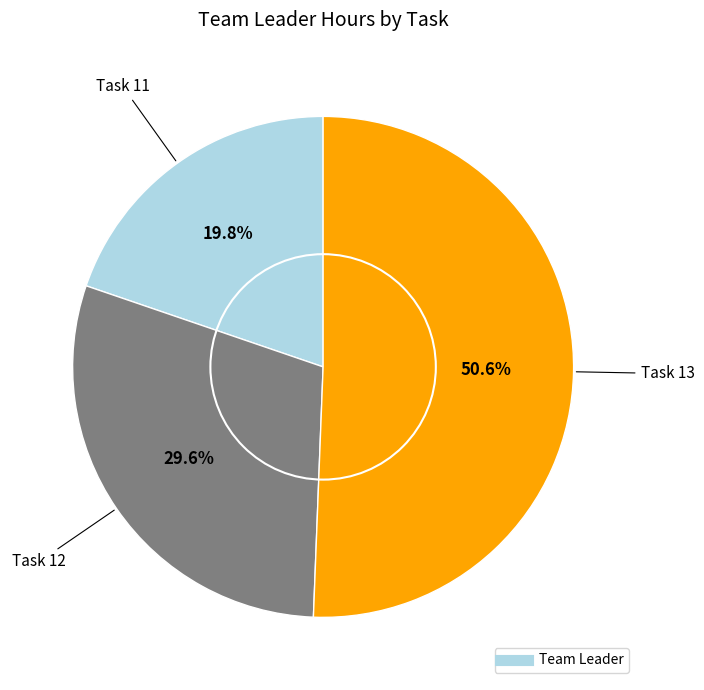

Count the number of slices in the pie.

3